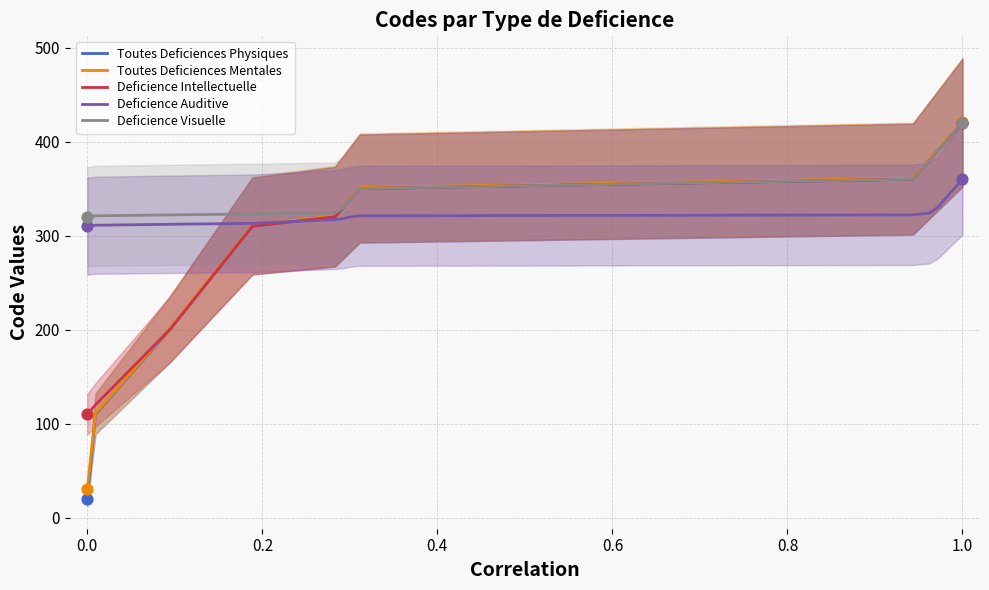

Which series reaches the maximum Y coordinate?

Toutes Deficiences Mentales